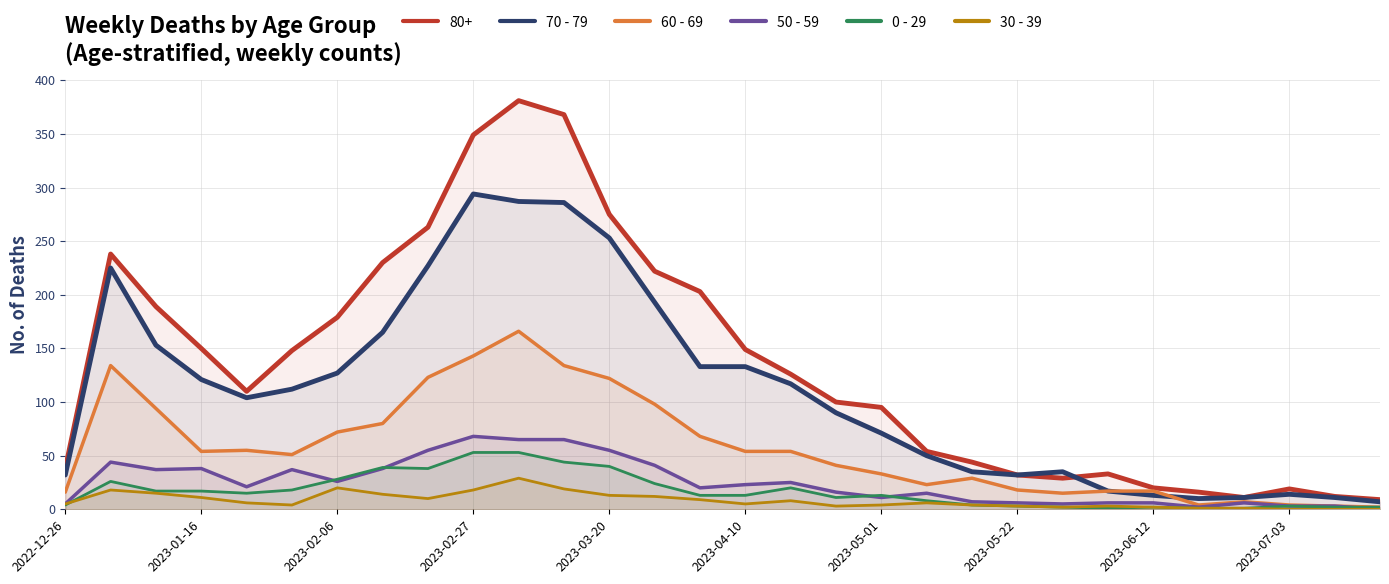

How many data points in 30 - 39 are less than 6?

15